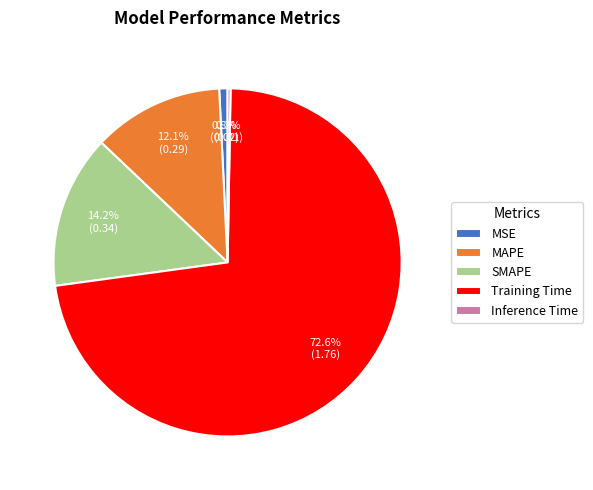

Which category accounts for the majority?

Training Time